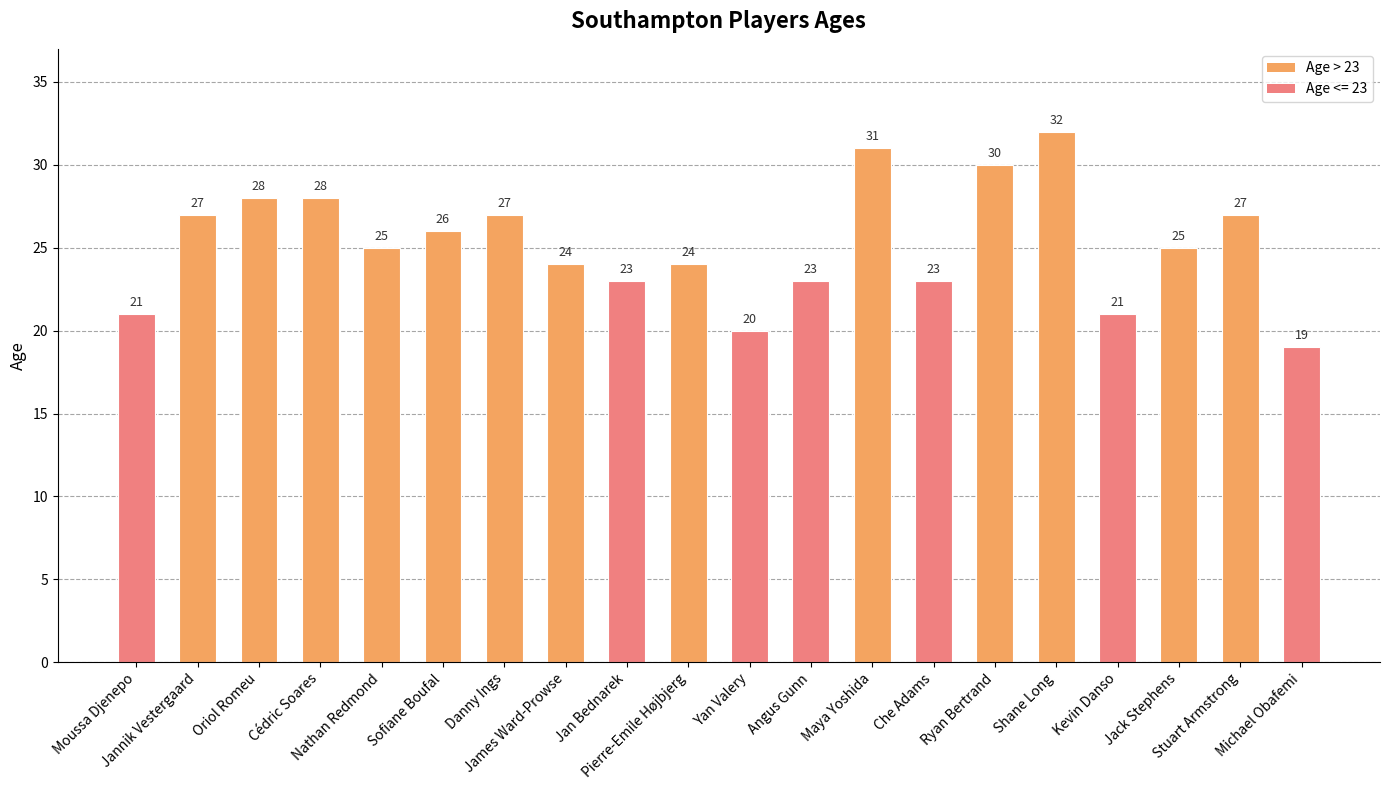

What is the difference between the values at James Ward-Prowse and Oriol Romeu?

4